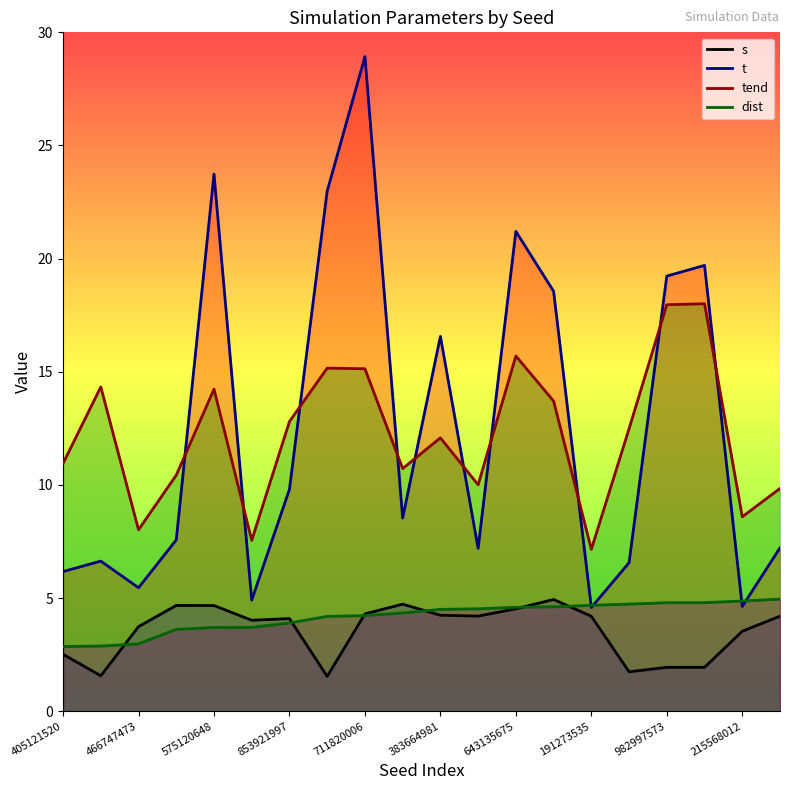

What is the value of the tend point at the 4th from the left?

10.4